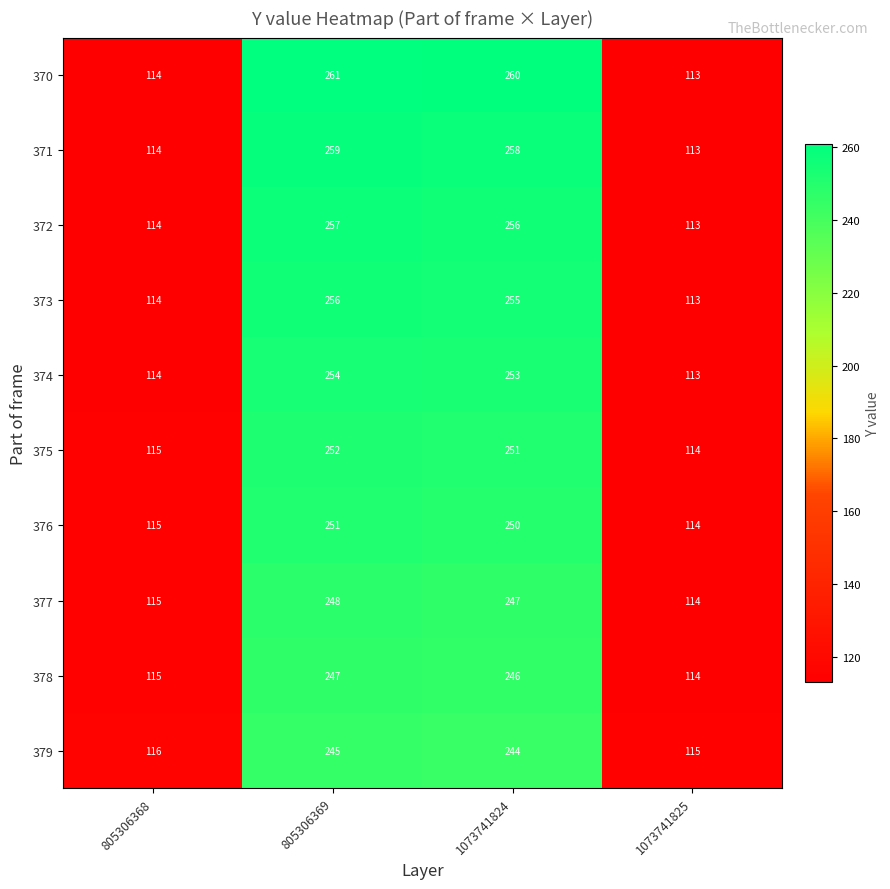

What value does the 373 series have at 1073741825, to the nearest 50?

100